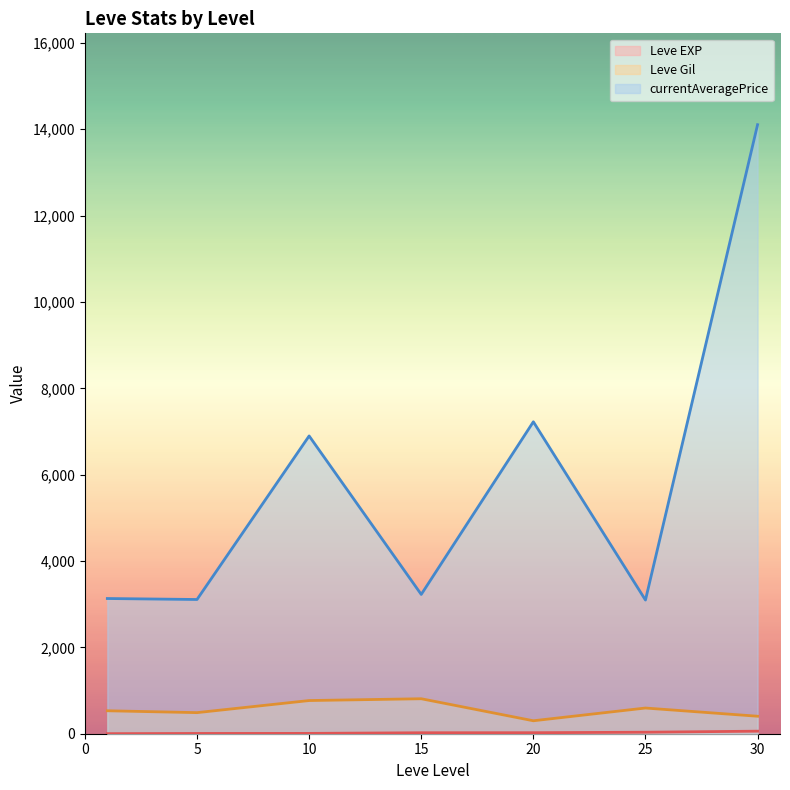

Which series ends up on top after the final intersection of Leve Gil and Leve EXP?

Leve Gil